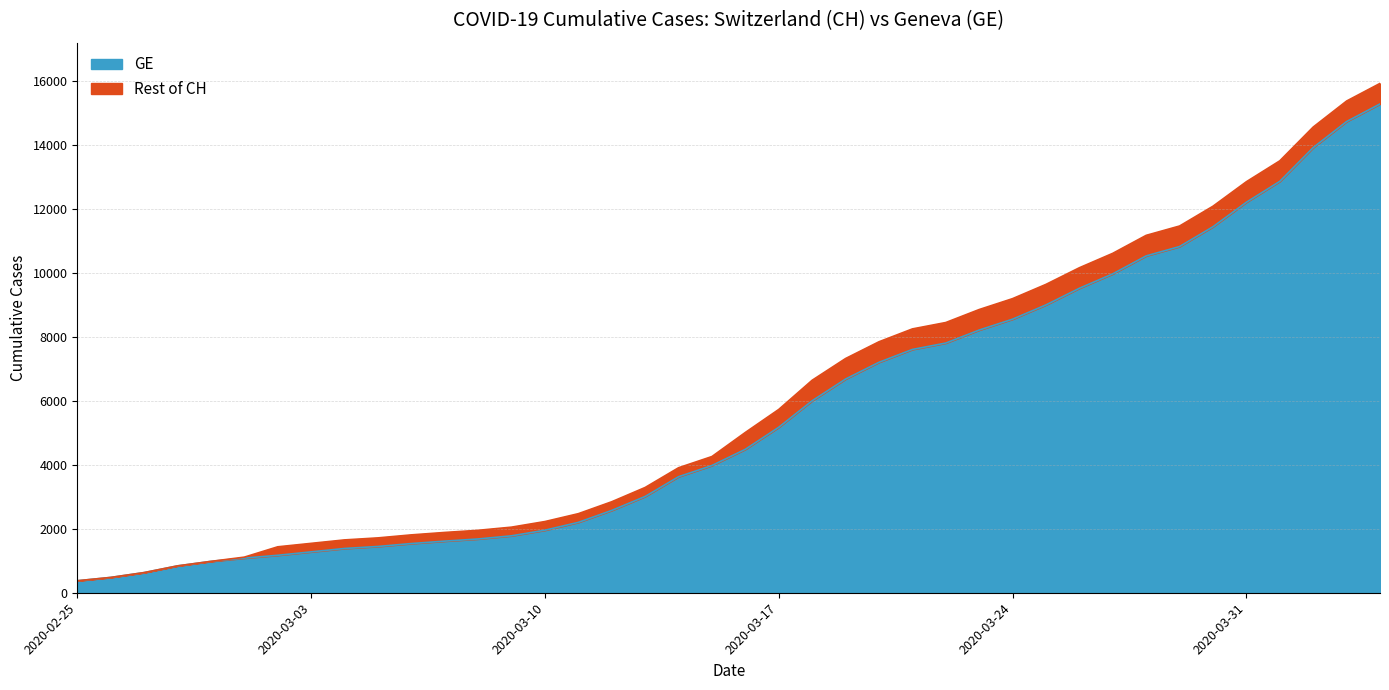

What are all the series names shown in the legend?

GE, Rest of CH